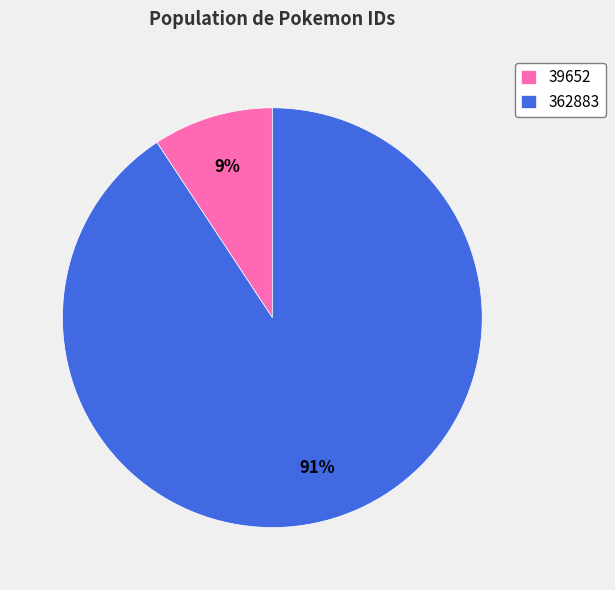

Does 39652 represent more than half of the total?

No